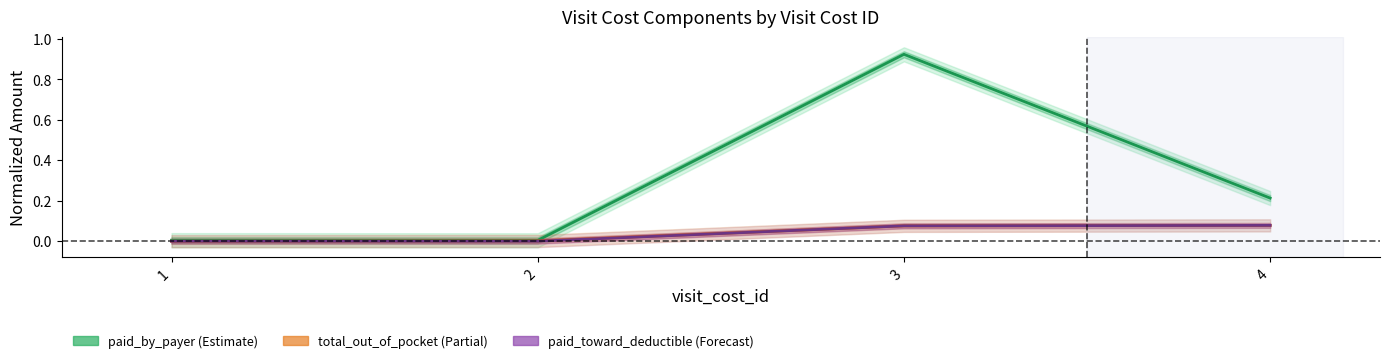

Reading left to right, transcribe all the data shown in this chart.

paid_by_payer: 1=0.0	2=0.0	3=0.9	4=0.2
total_out_of_pocket: 1=0.0	2=0.0	3=0.1	4=0.1
paid_toward_deductible: 1=0.0	2=0.0	3=0.1	4=0.1